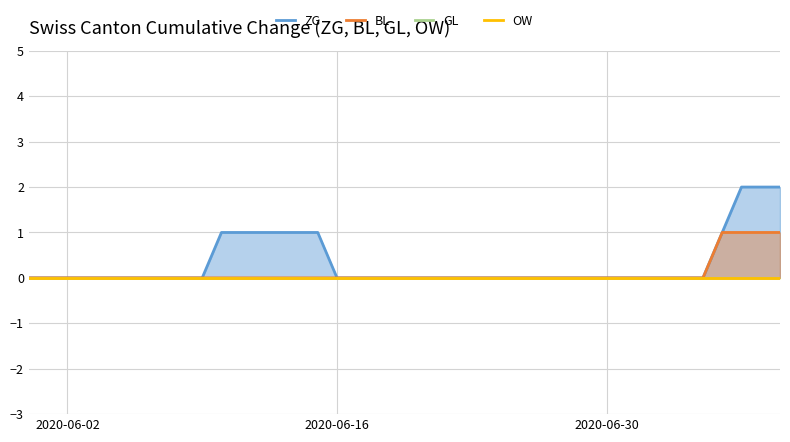

Is the value of GL at 2020-06-30 greater than the value of BL at 12?

No